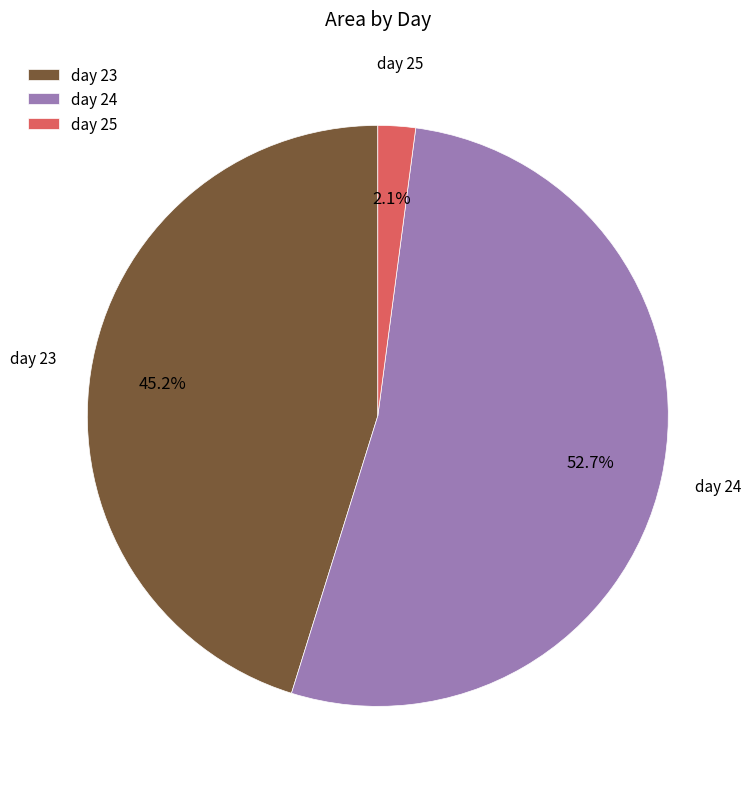

Approximately how many times larger is the value at day 23 compared to day 24?

0.9